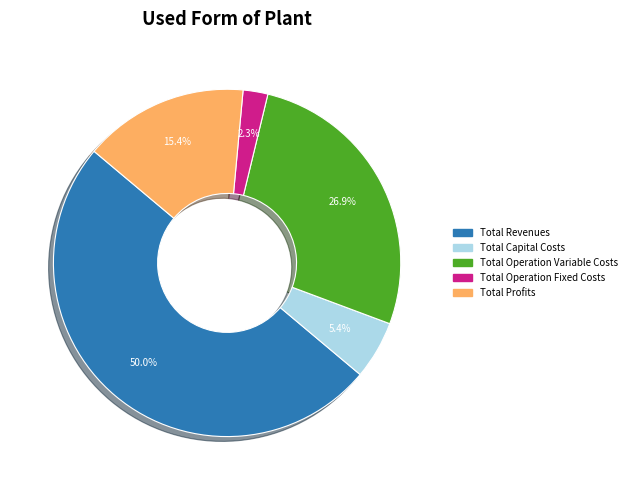

The Total Operation Fixed Costs slice represents 11% of the pie. True or false?

False